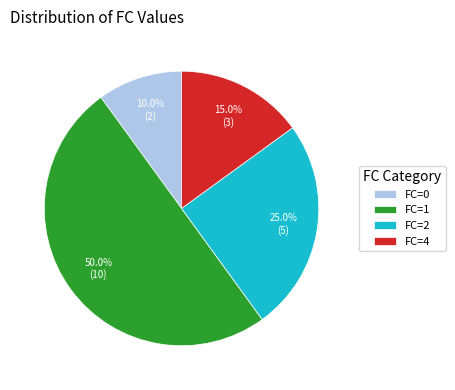

Which has a higher value, FC=2 or FC=0?

FC=2